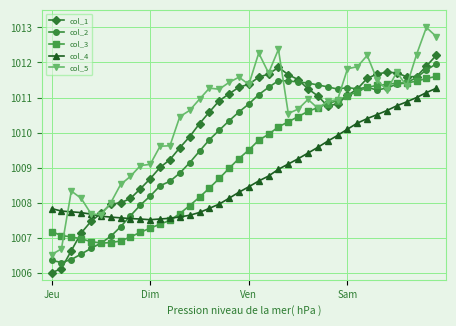

What is the value of the col_1 point at the 33rd from the left?

1011.5